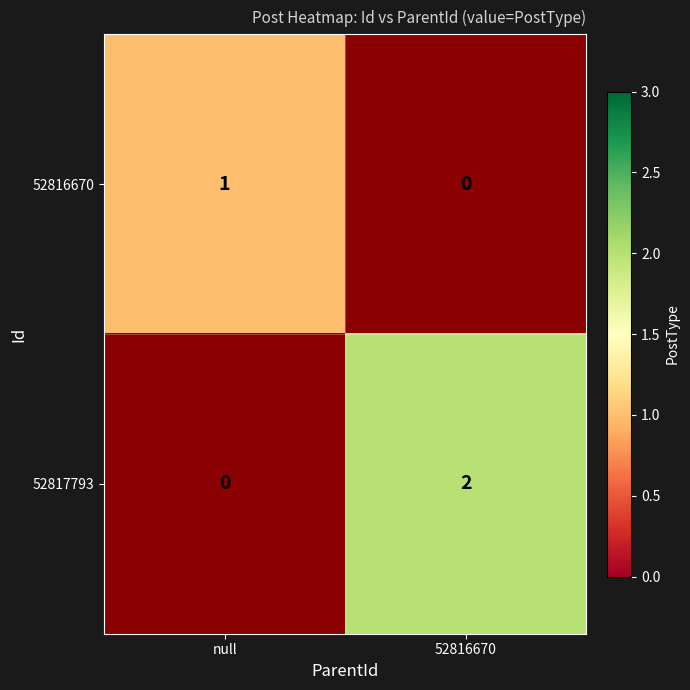

The 52817793 series shows 1 at 52816670. True or false?

False